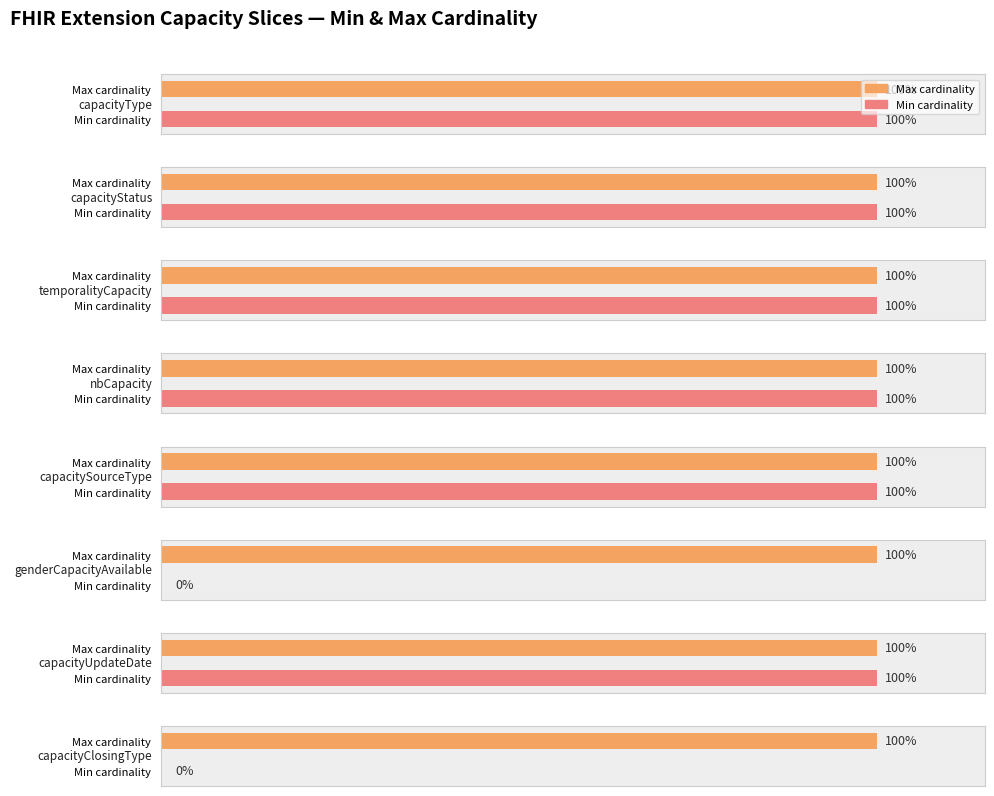

Count the number of data series in this chart.

2